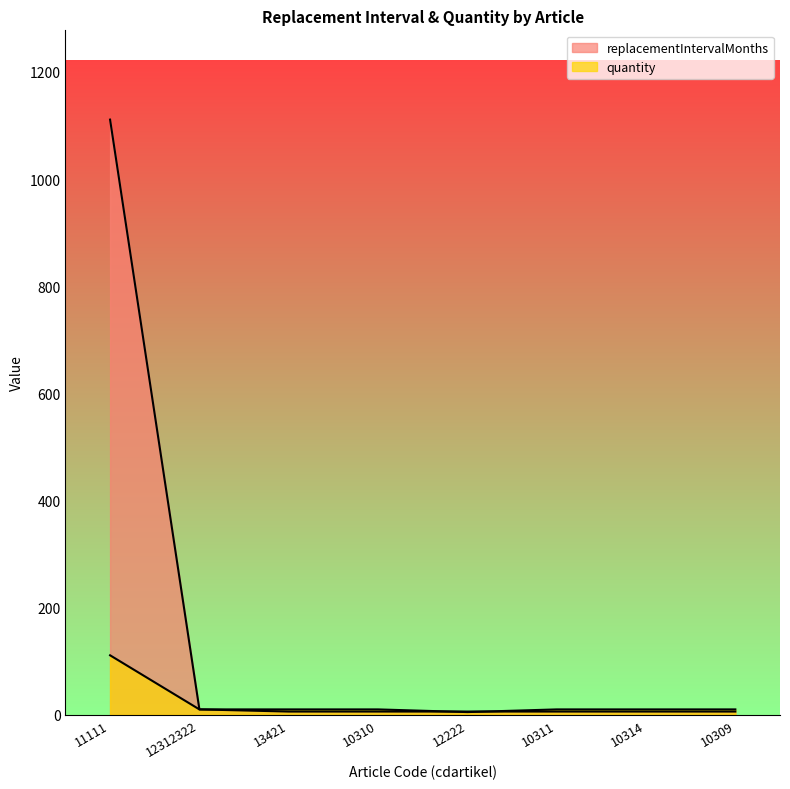

What is the sum of all quantity values?

176